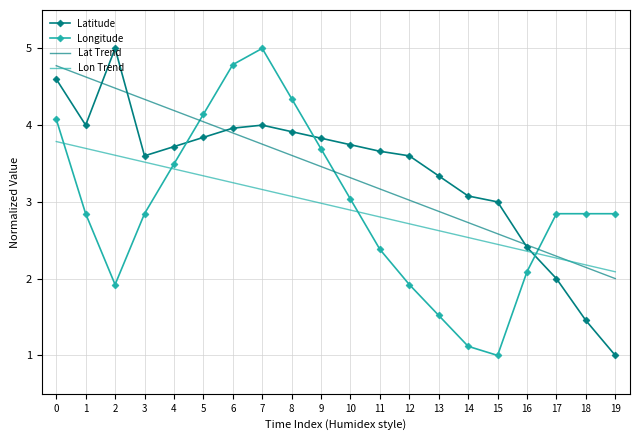

What is the total value across all series at 6?

15.9